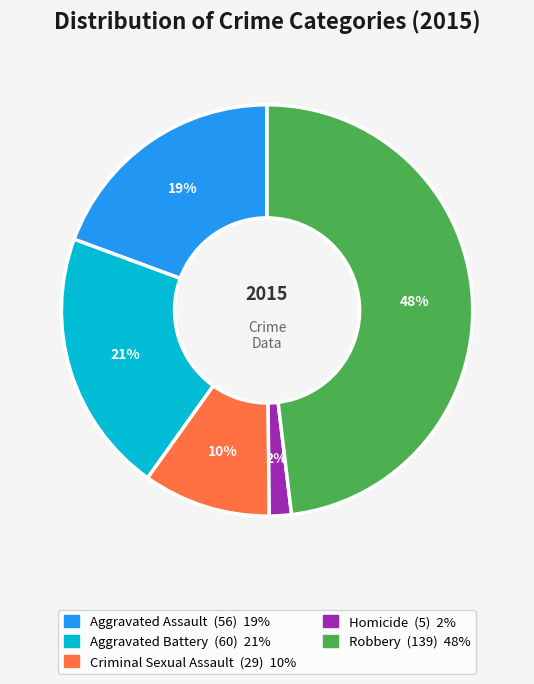

Rank the categories by value from highest to lowest.

Robbery, Aggravated Battery, Aggravated Assault, Criminal Sexual Assault, Homicide